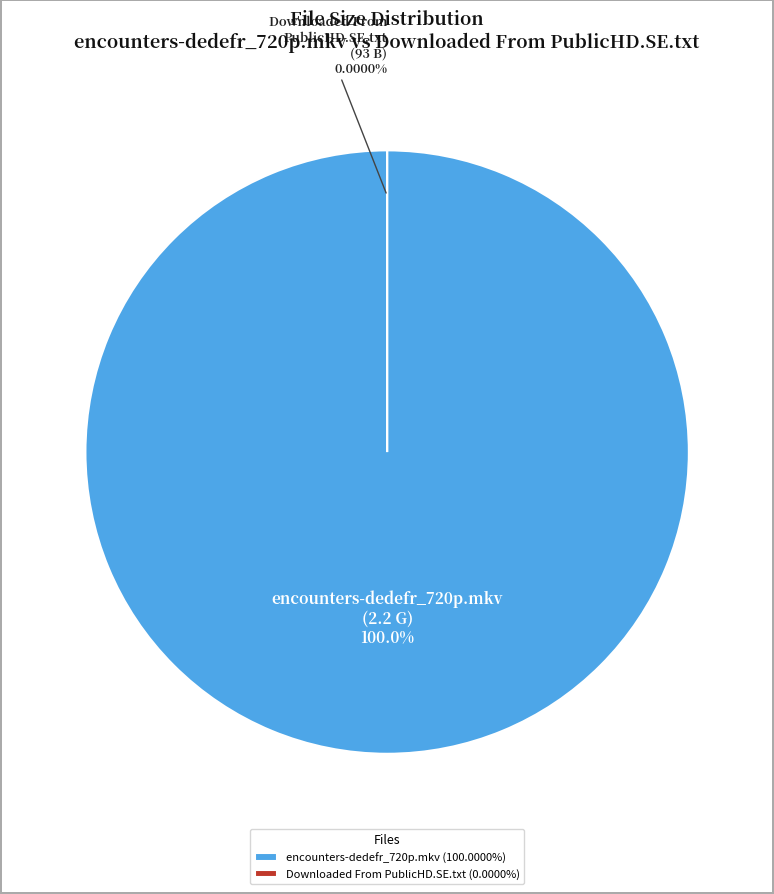

Is it true that Downloaded From PublicHD.SE.txt is 99% of the pie?

False